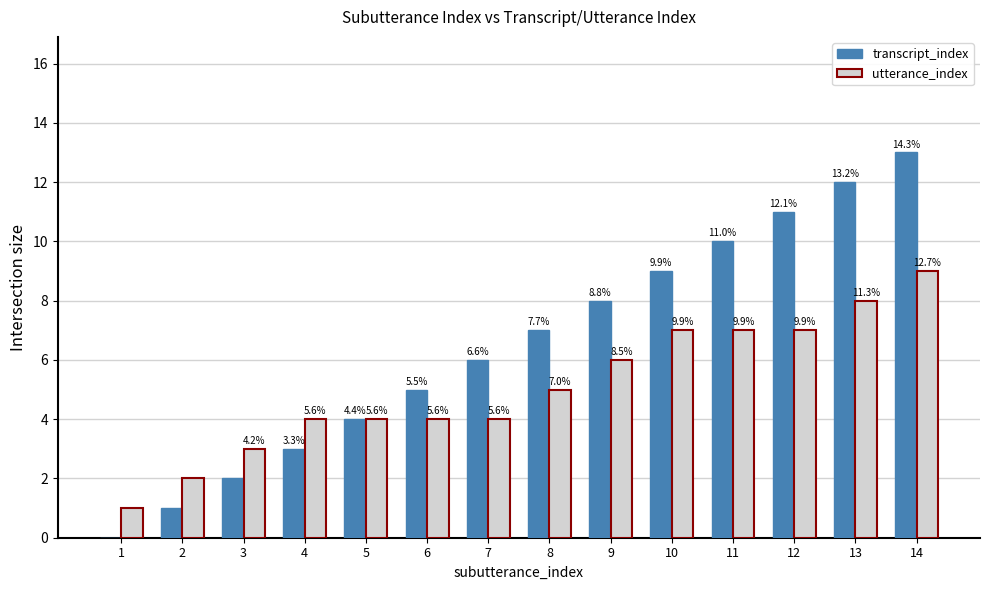

What is the difference between the maximum and minimum values in the transcript_index series?

13